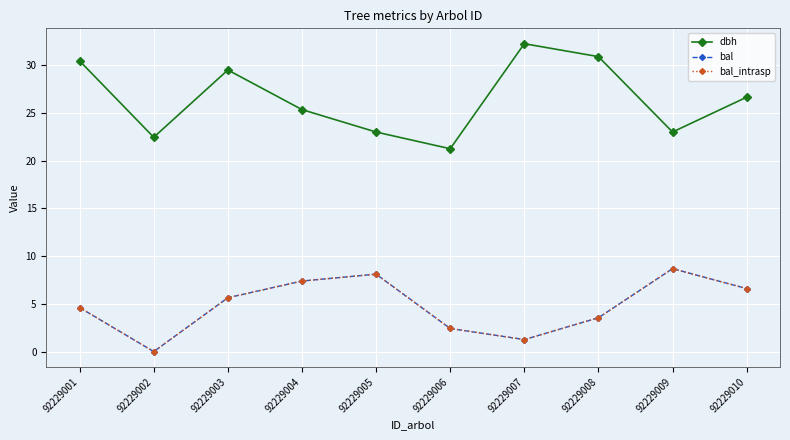

What is the value of the dbh point at the 6th from the left?

21.2